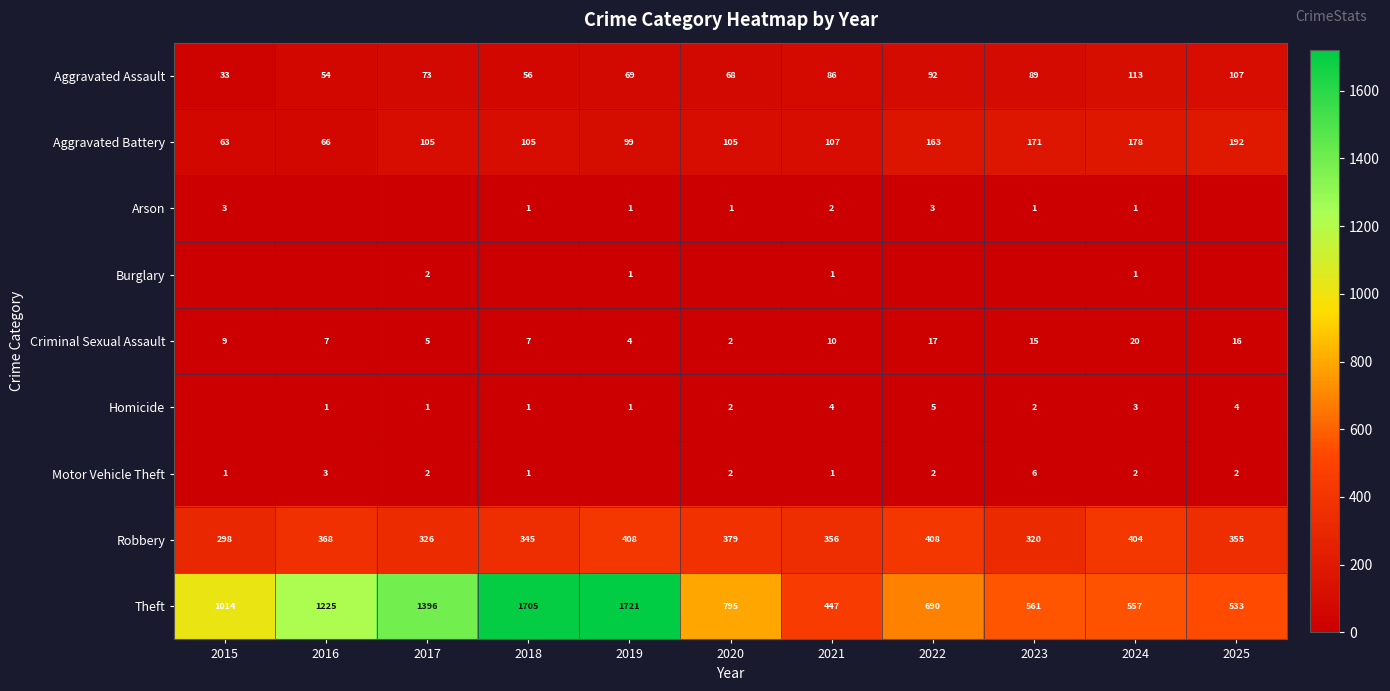

What is the sum of the Criminal Sexual Assault values at 2015 and 2022?

26